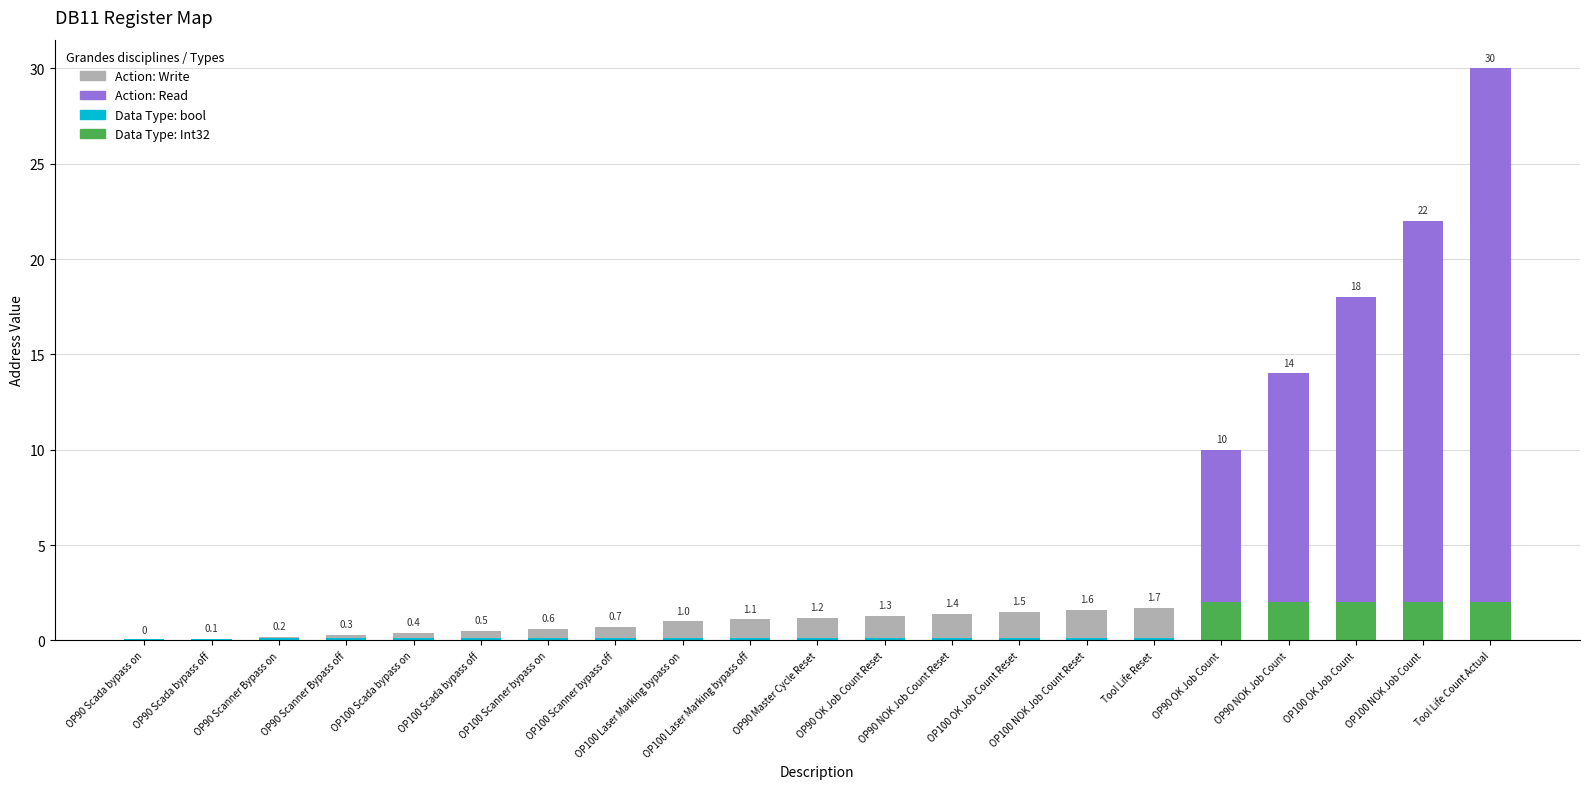

How many values are above zero?

20